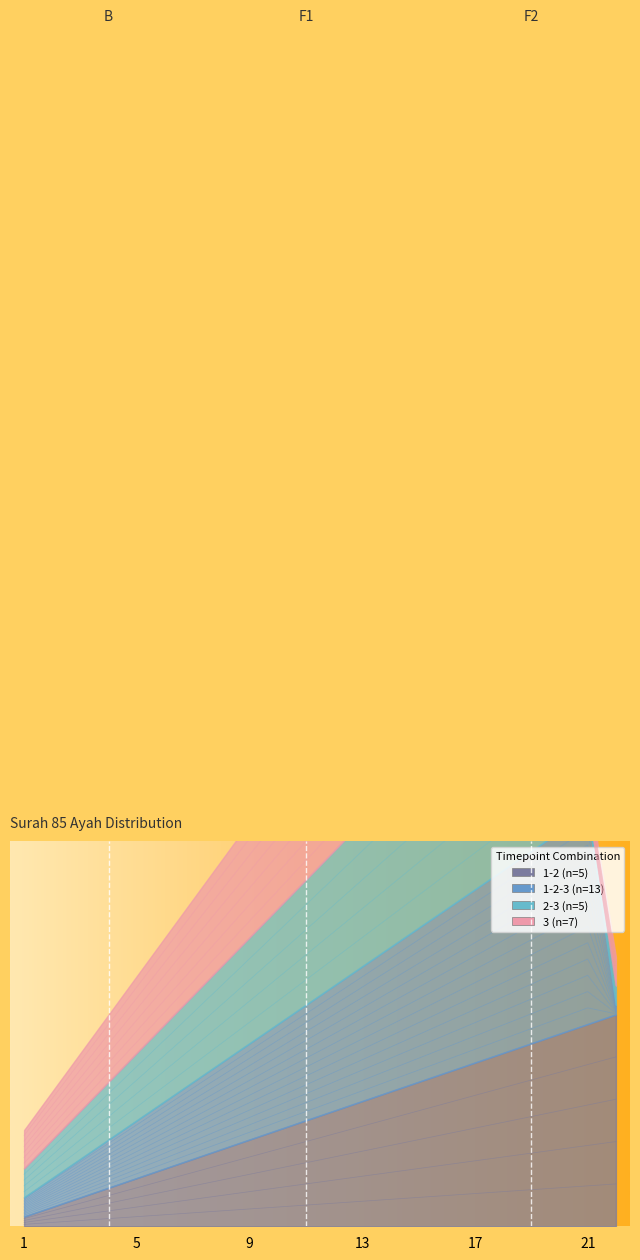

What is the minimum value for 3 (n=7)?

1